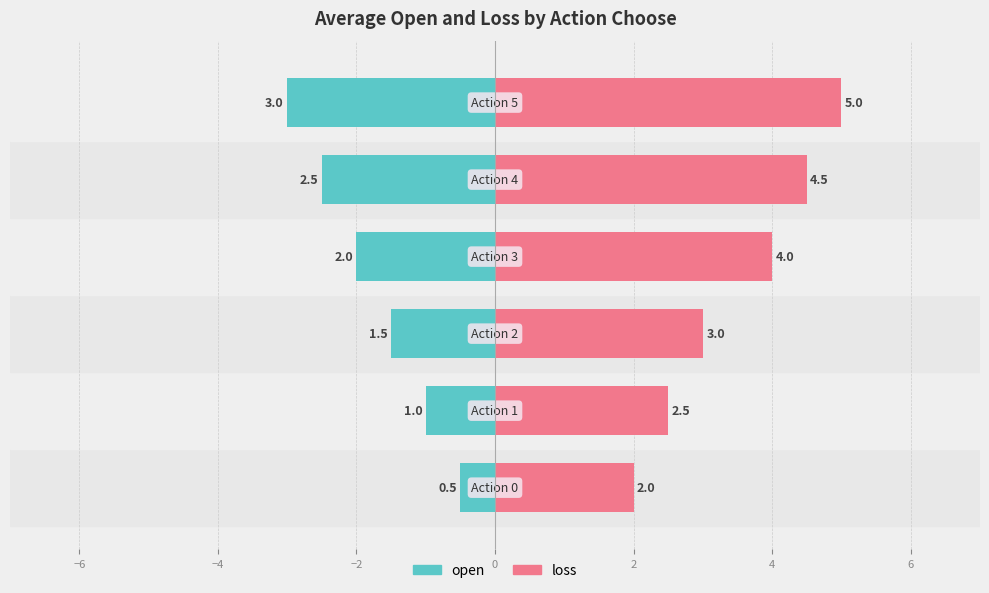

What is the minimum value shown in the chart?

-3.0